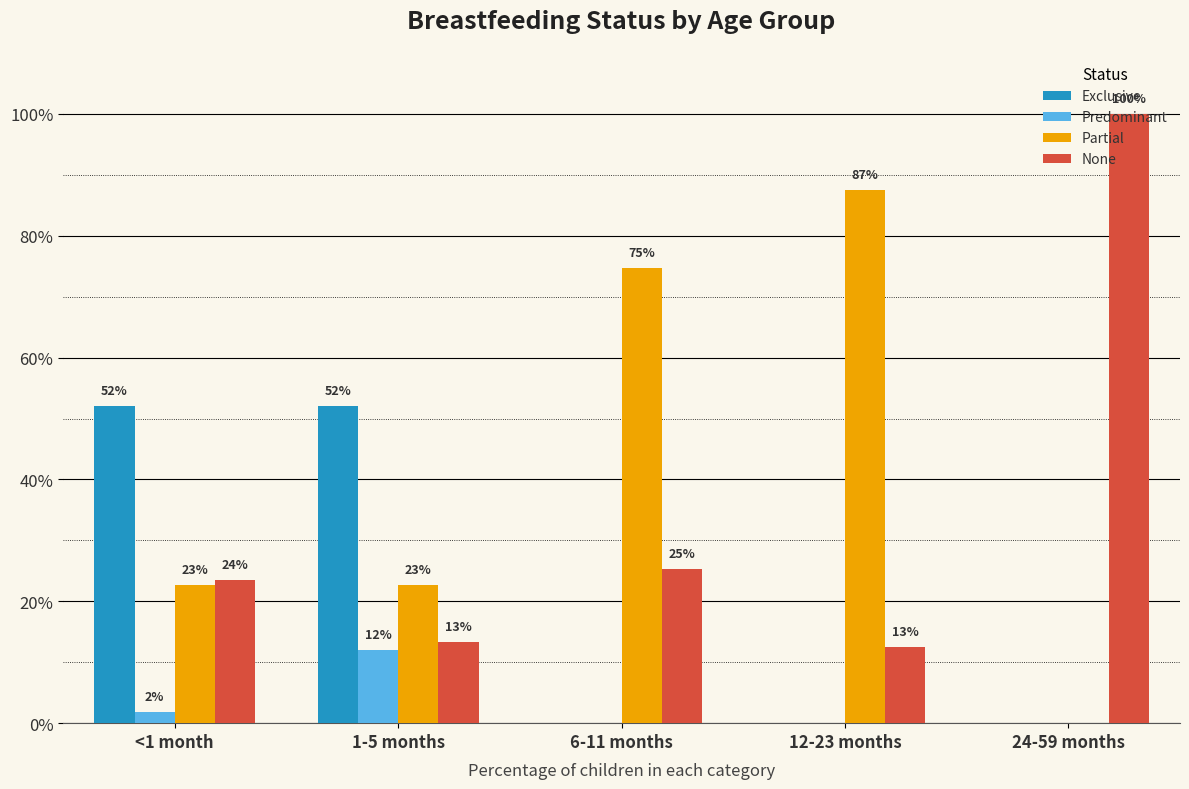

What are all the series names shown in the legend?

Exclusive, Predominant, Partial, None